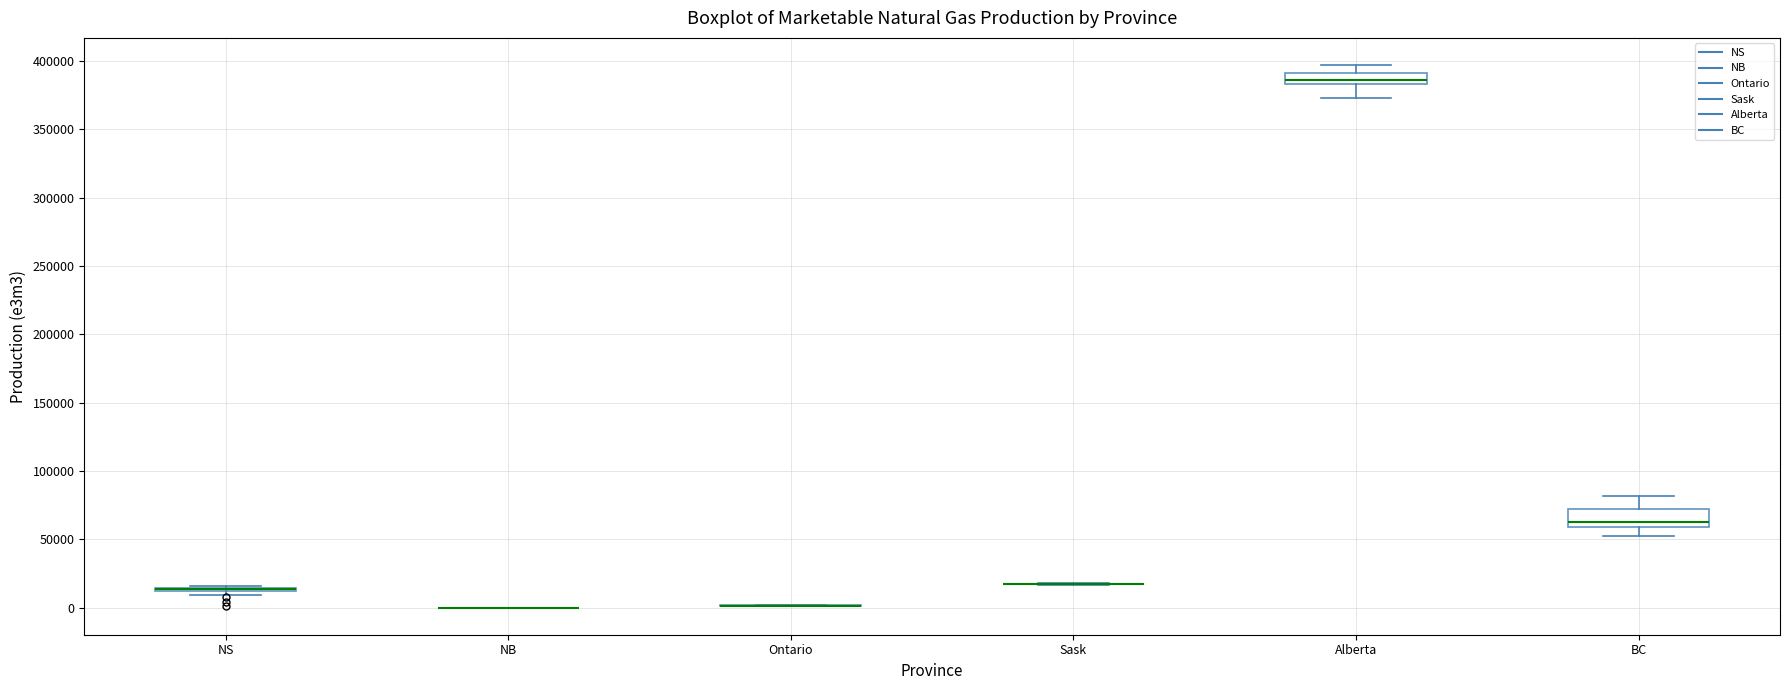

Comparing the boxes themselves (not the whiskers), which one is the tallest?

BC